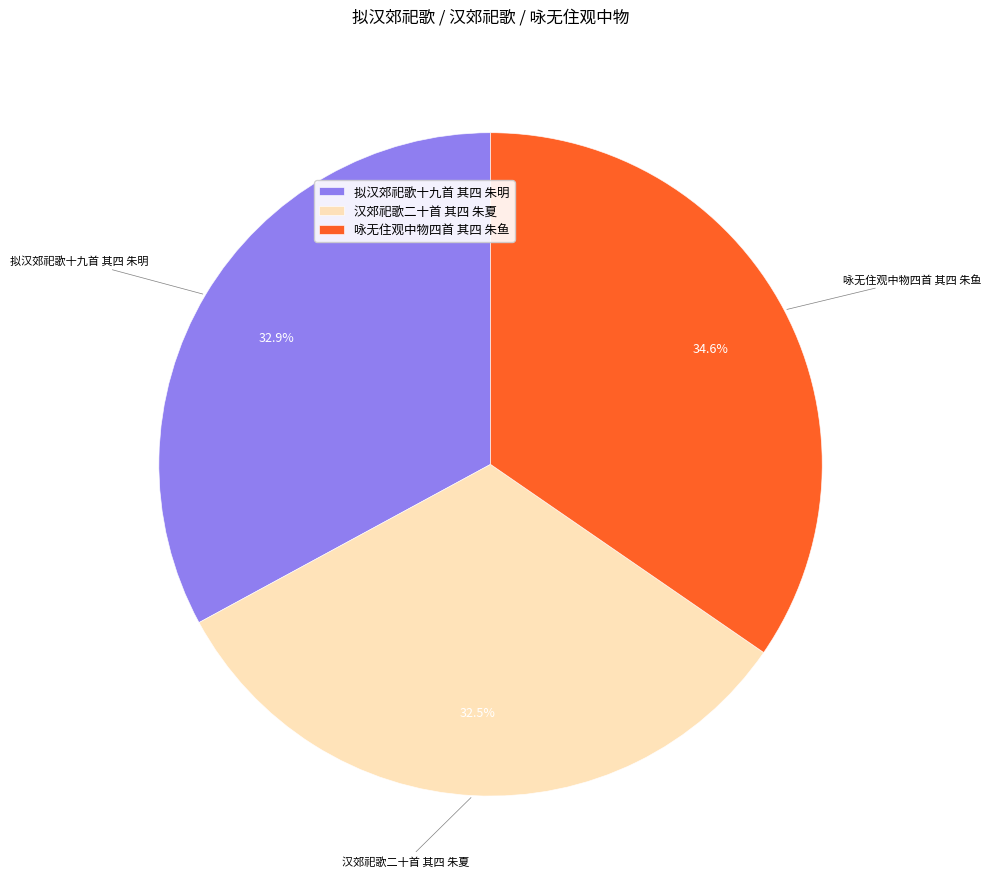

Is there a majority slice in this chart?

No